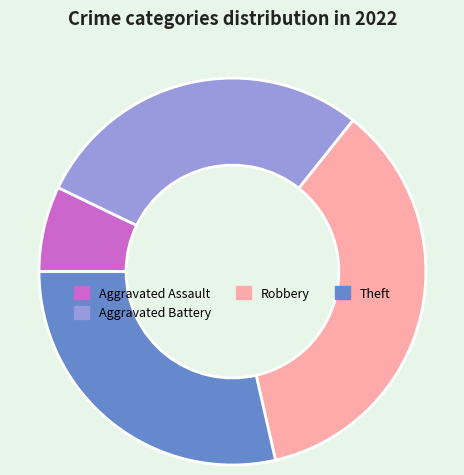

The Aggravated Assault slice represents 1% of the pie. True or false?

False